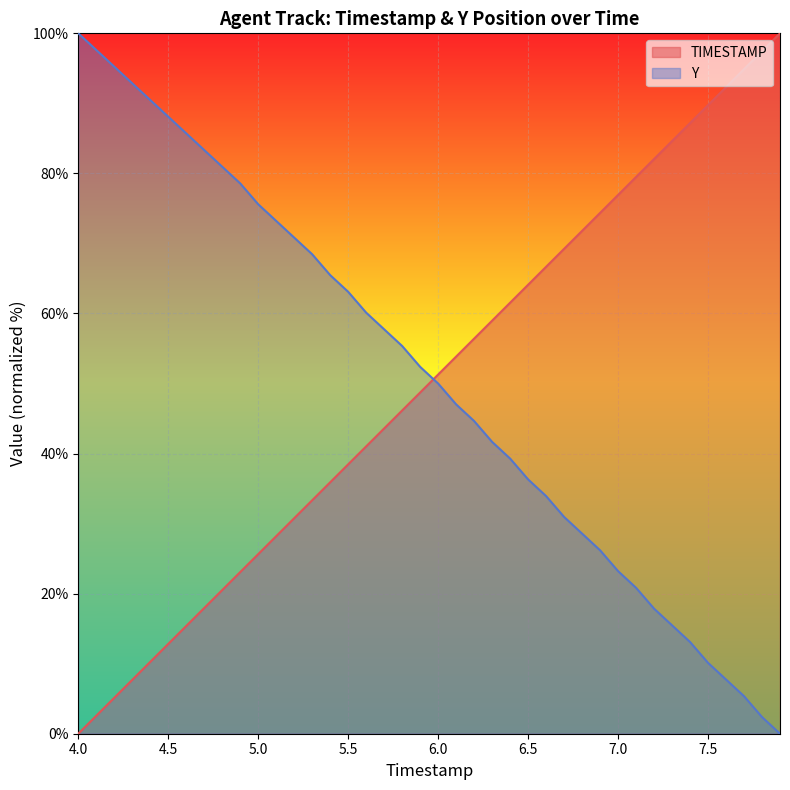

What is the label of the 15th point from the right?

6.5